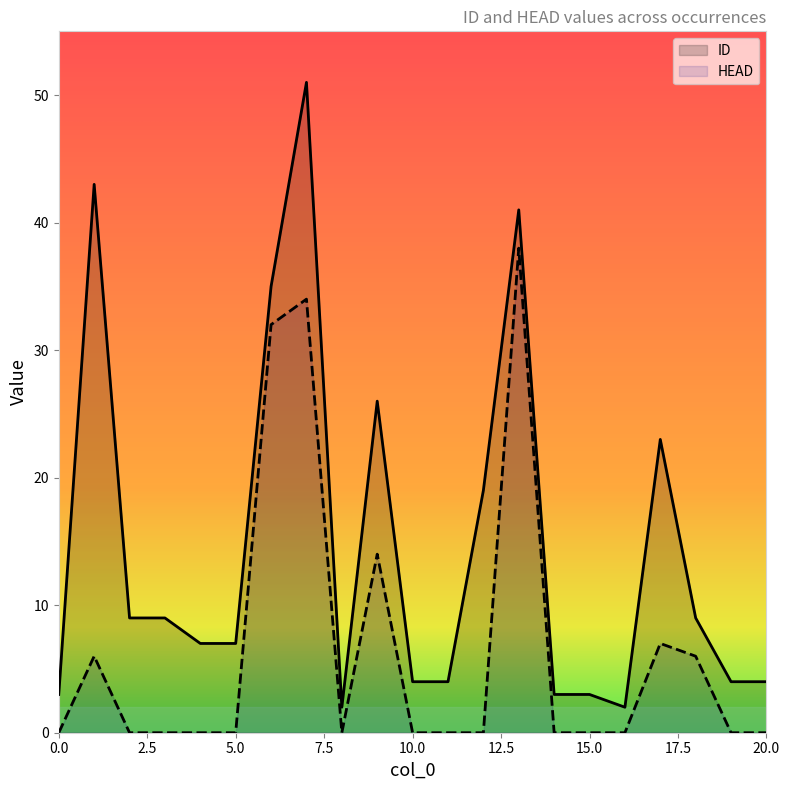

Reading left to right, list all the values displayed in this chart.

ID: 0=3	1=43	2=9	3=9	4=7	5=7	6=35	7=51	8=2	9=26	10=4	11=4	12=19	13=41	14=3	15=3	16=2	17=23	18=9	19=4	20=4
HEAD: 0=0	1=6	2=0	3=0	4=0	5=0	6=32	7=34	8=0	9=14	10=0	11=0	12=0	13=38	14=0	15=0	16=0	17=7	18=6	19=0	20=0